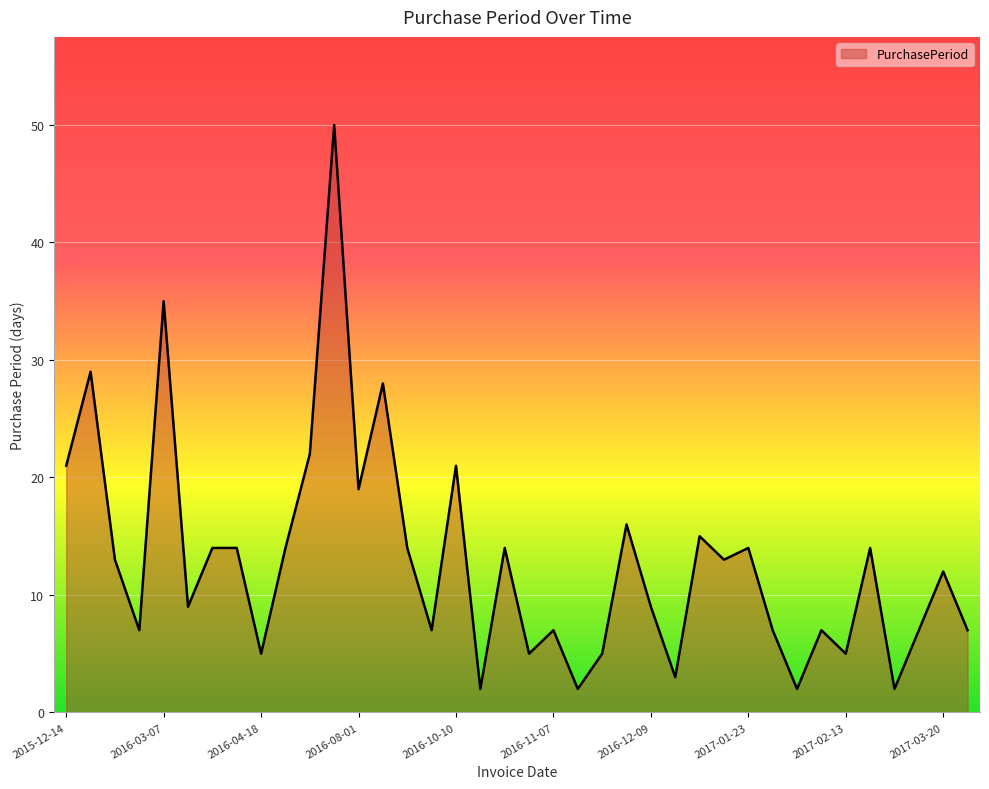

What is the maximum value shown in the chart?

50